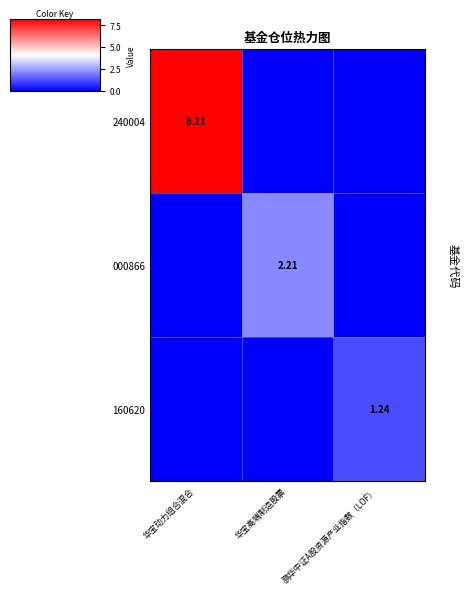

What is the difference between the maximum and minimum values in the 000866 series?

2.2